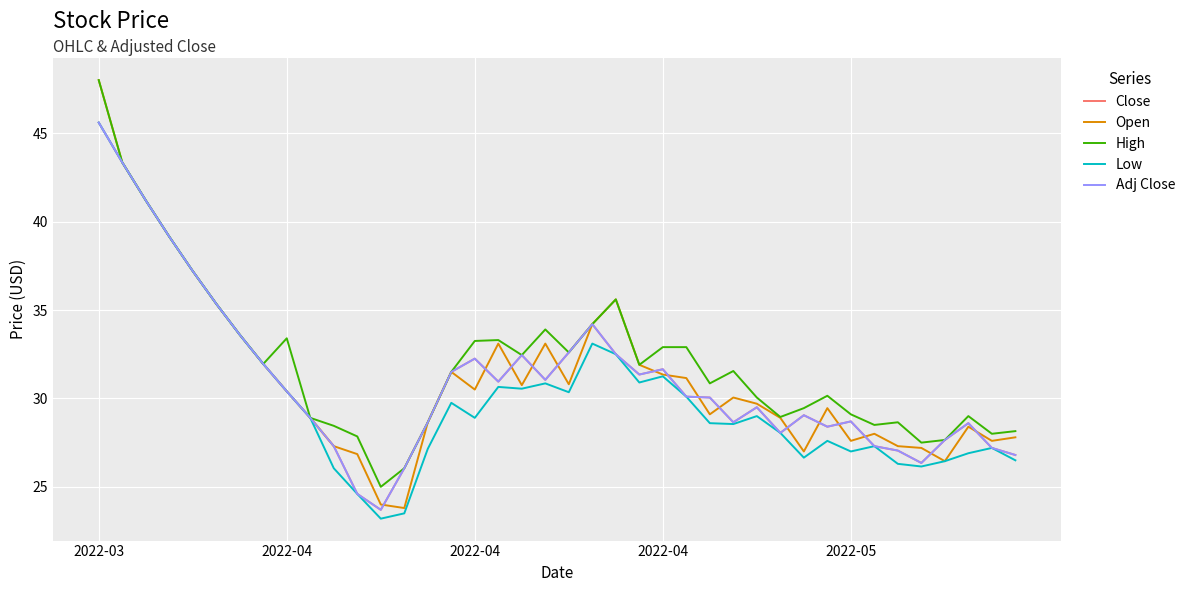

Does the chart display data point markers on the line(s)?

No